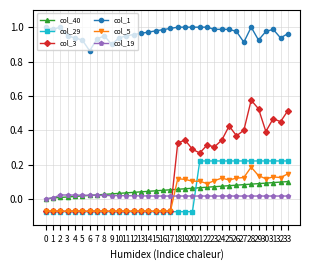

Between which two adjacent categories do col_19 and col_29 first intersect?

20 and 21